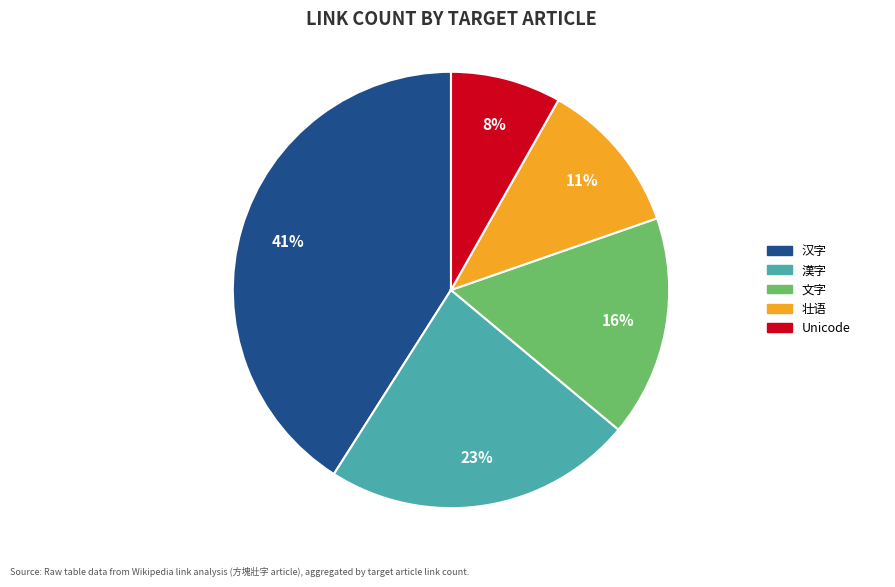

To the nearest percent, what is the difference between the largest and smallest slice percentages?

33%